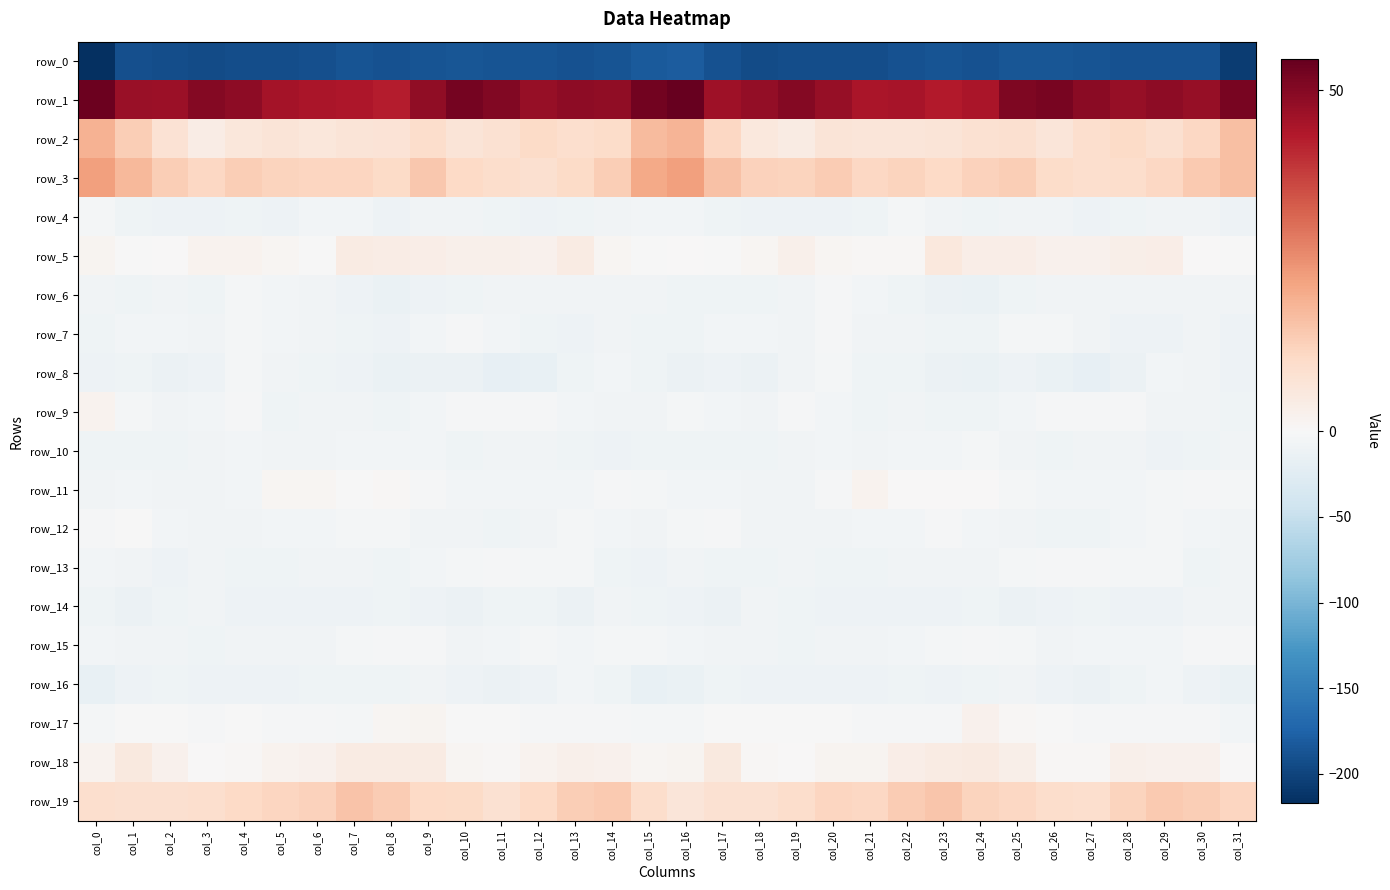

How many values in the row_10 series are below -7?

22